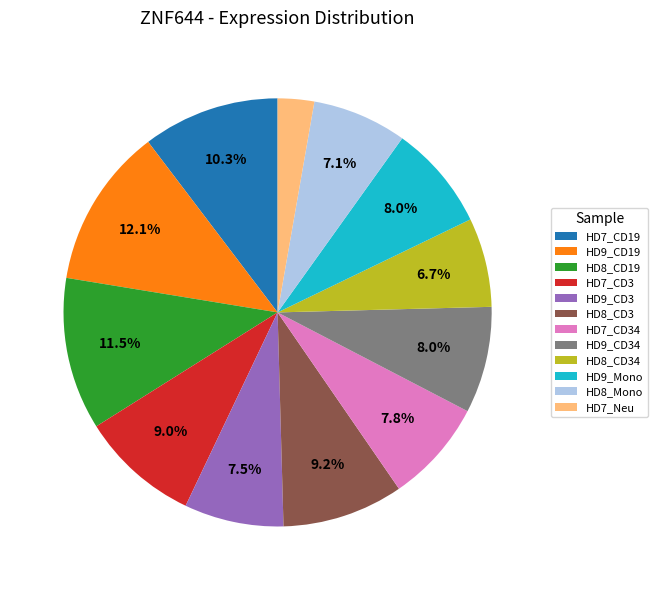

True or false: HD9_CD34 accounts for 8% of the total.

True